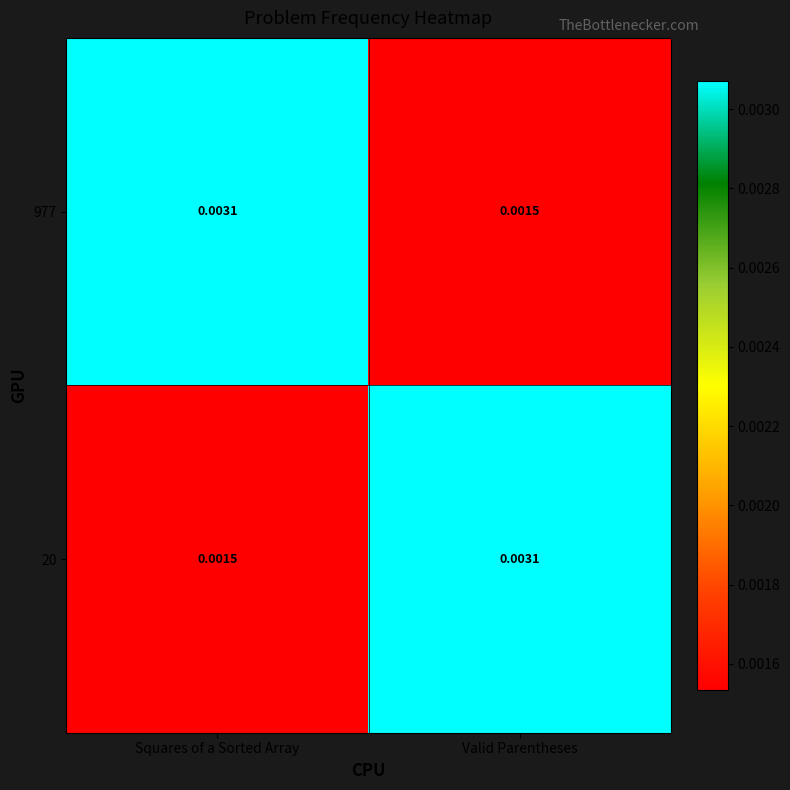

Rank the categories by 20 value from lowest to highest.

Squares of a Sorted Array, Valid Parentheses